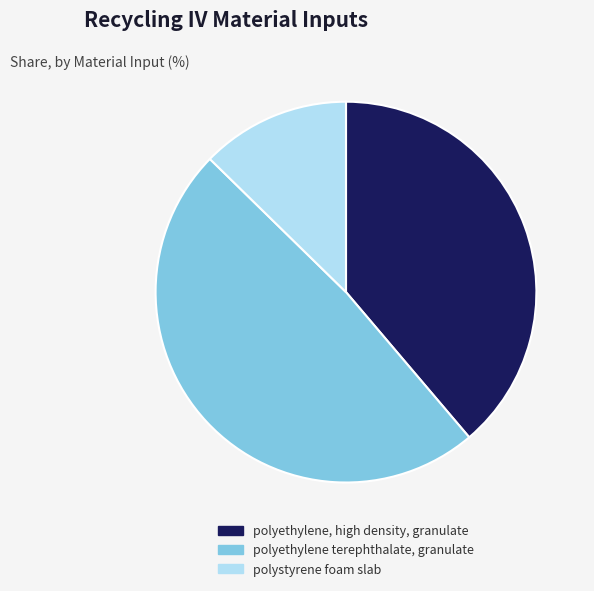

The polyethylene, high density, granulate slice represents 39% of the pie. True or false?

True